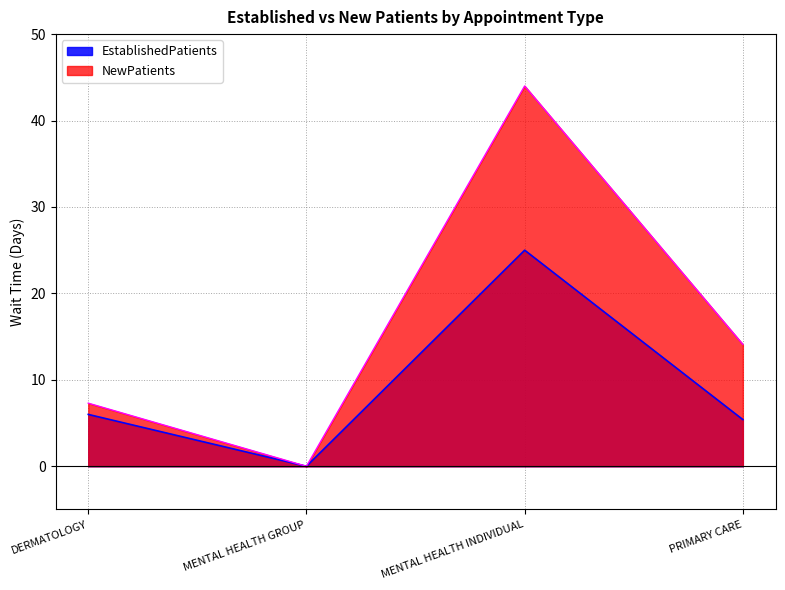

How many values in the EstablishedPatients series are below 6?

2